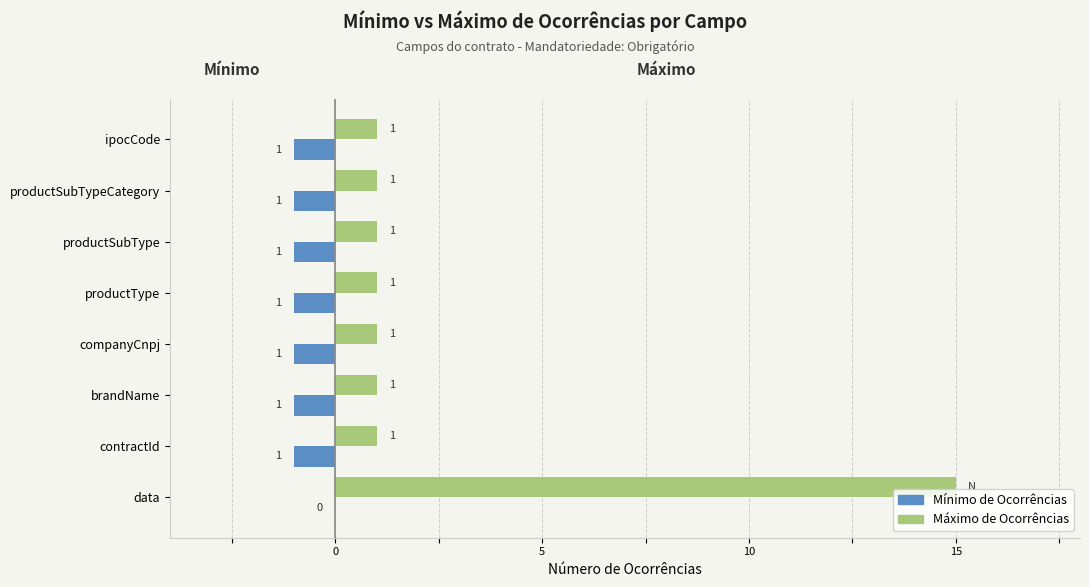

How many values in the Máximo de Ocorrências series exceed 1?

1